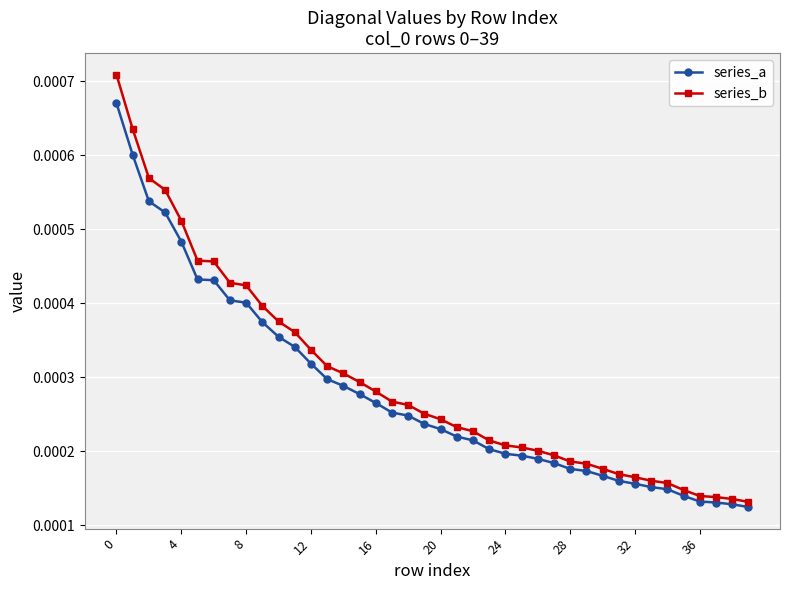

Which series has the widest spread of values?

series_b